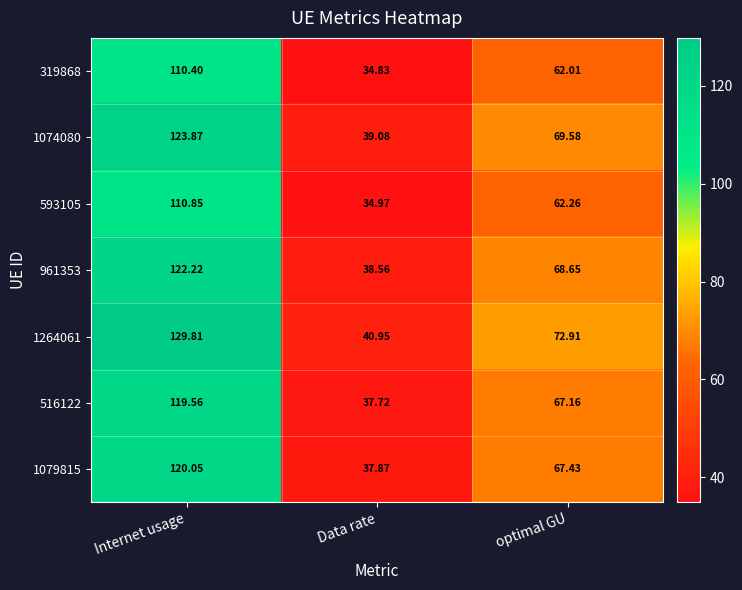

Where does the 1074080 series first go above 69?

Internet usage